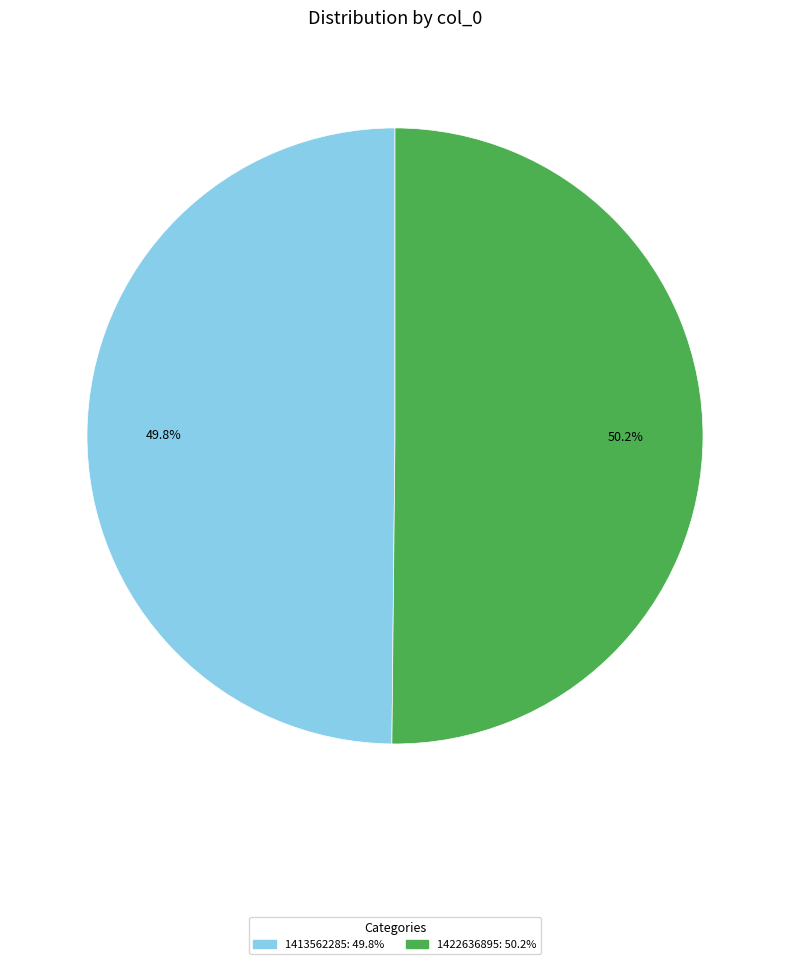

What is the ratio of the value at 1422636895 to the value at 1413562285?

1.0